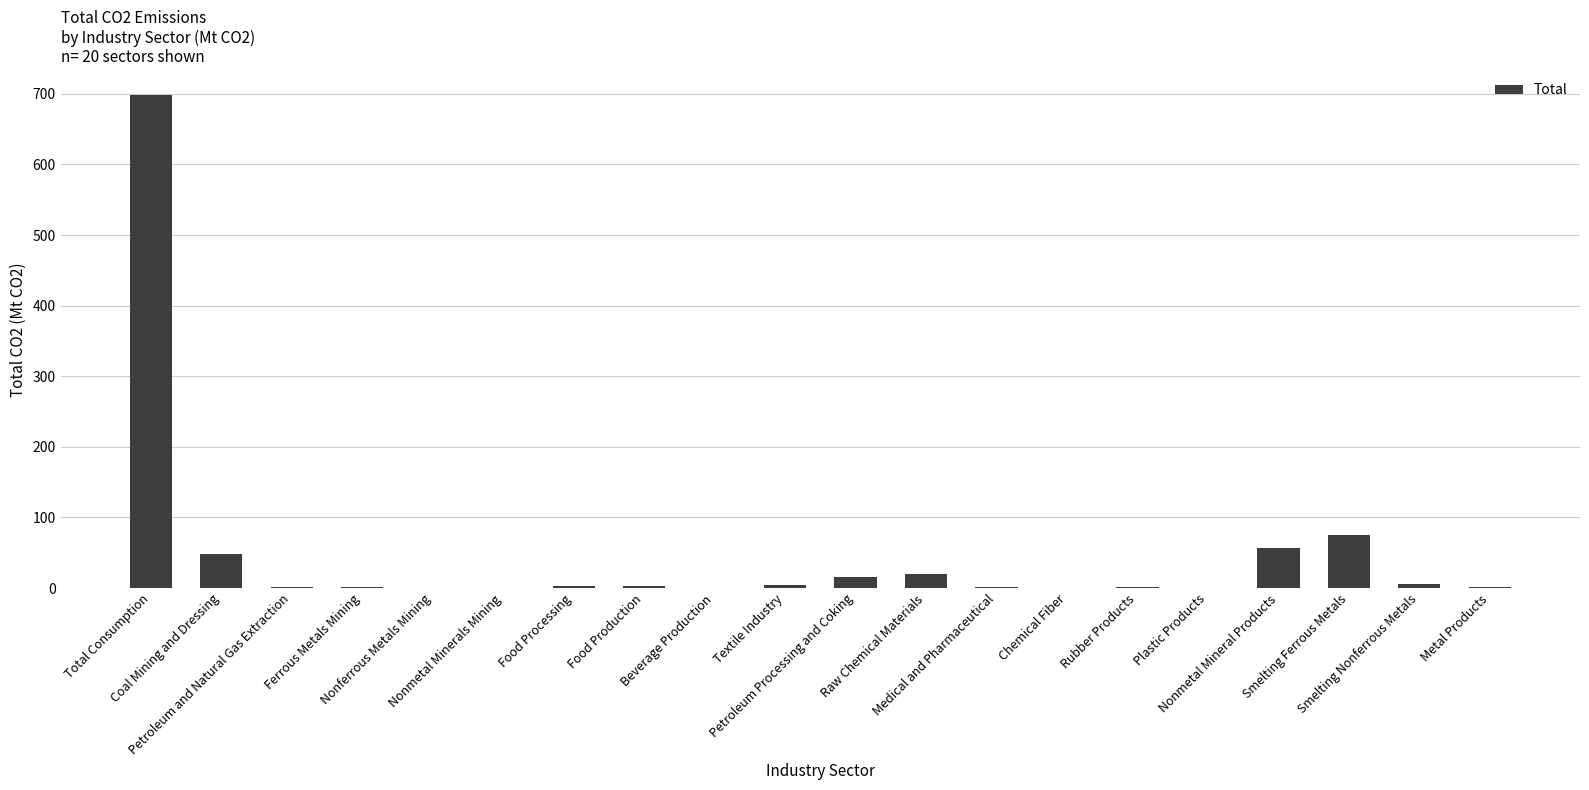

Read the value at Beverage Production.

0.5